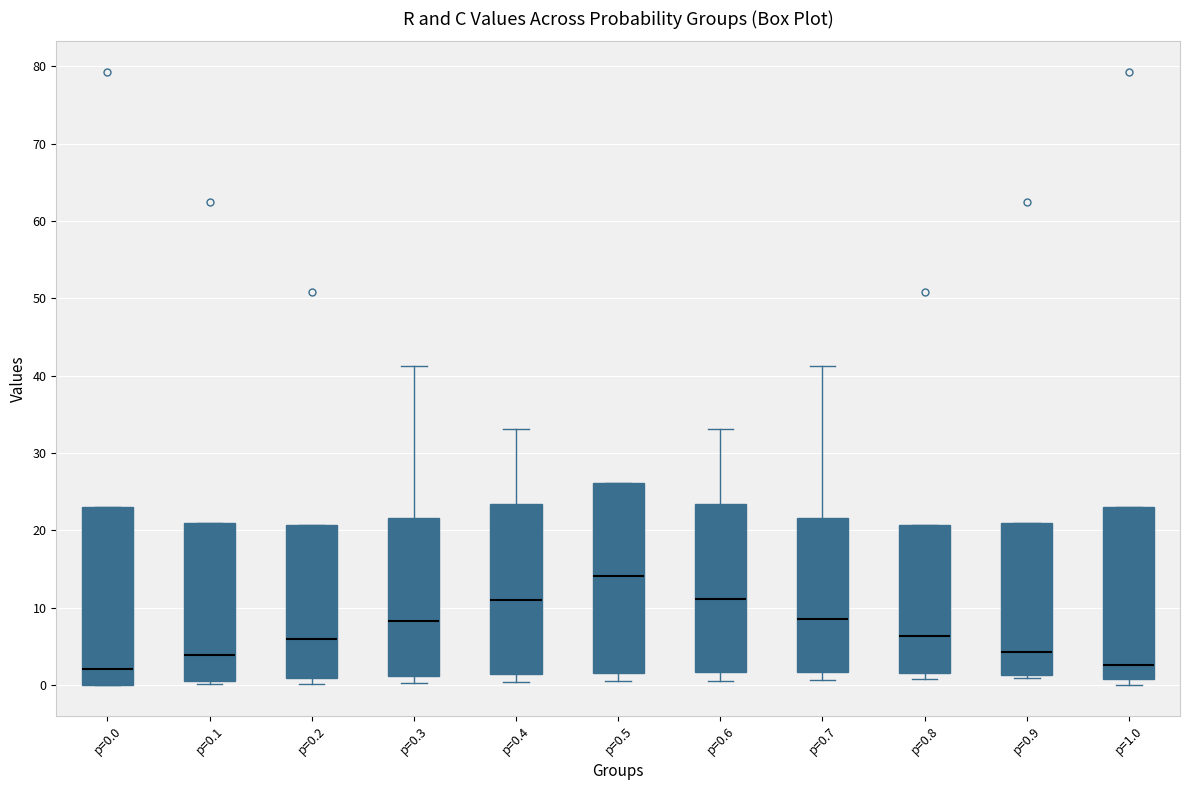

Where is the upper edge of the box for p=0.8 on the y-axis? The values are not printed on the chart, so give them approximately, as read against the axis.

21